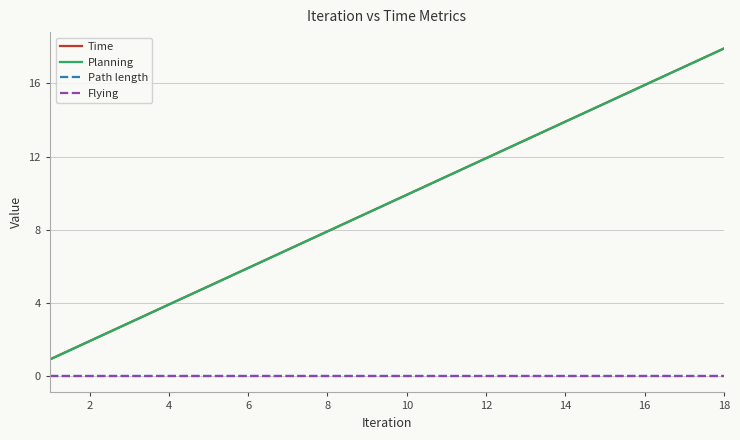

Is this an area chart (filled region under the line)?

No